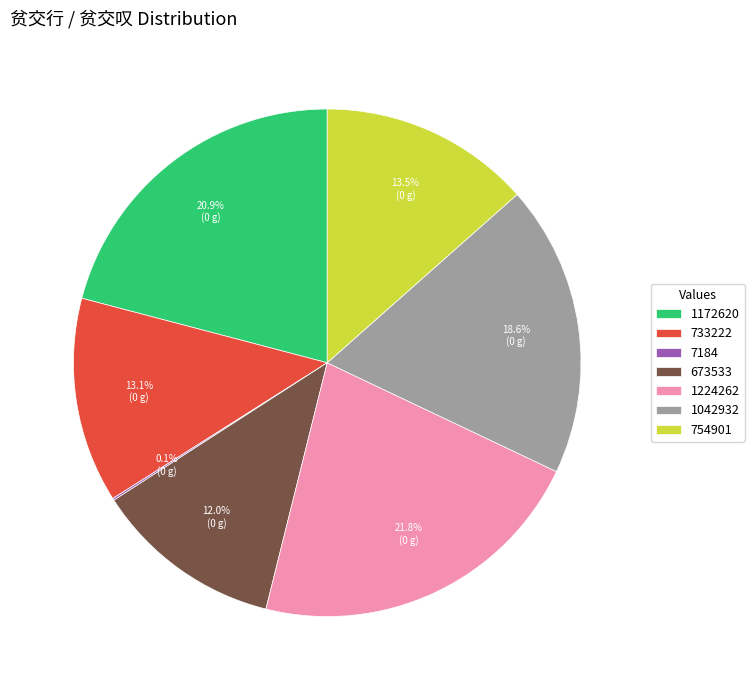

What is the total percentage of 1224262 and 673533?

33.8%